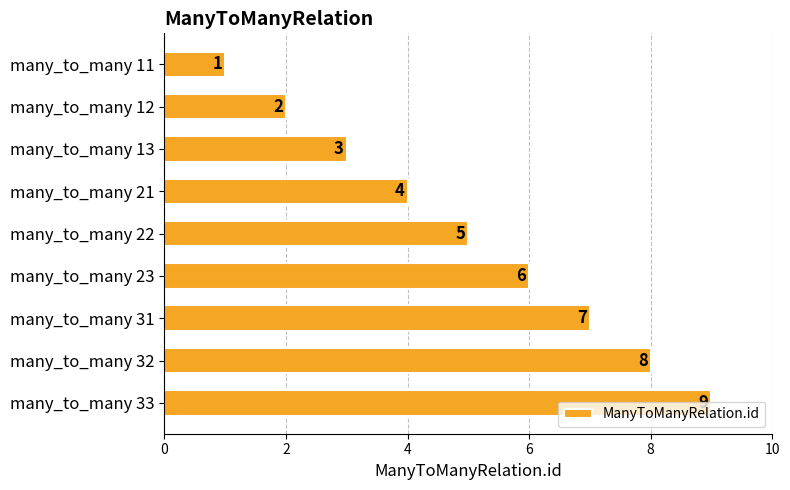

What is the sum of all values?

45